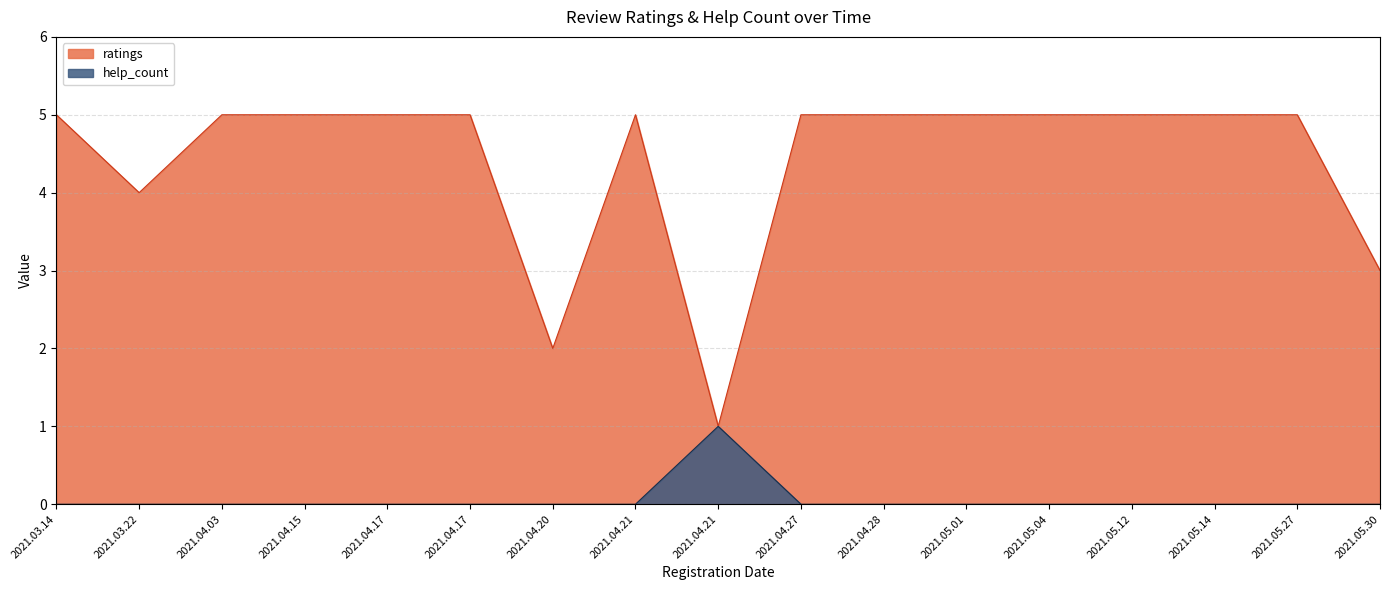

True or false: ratings has a value of 8 at 2021.04.15.

False